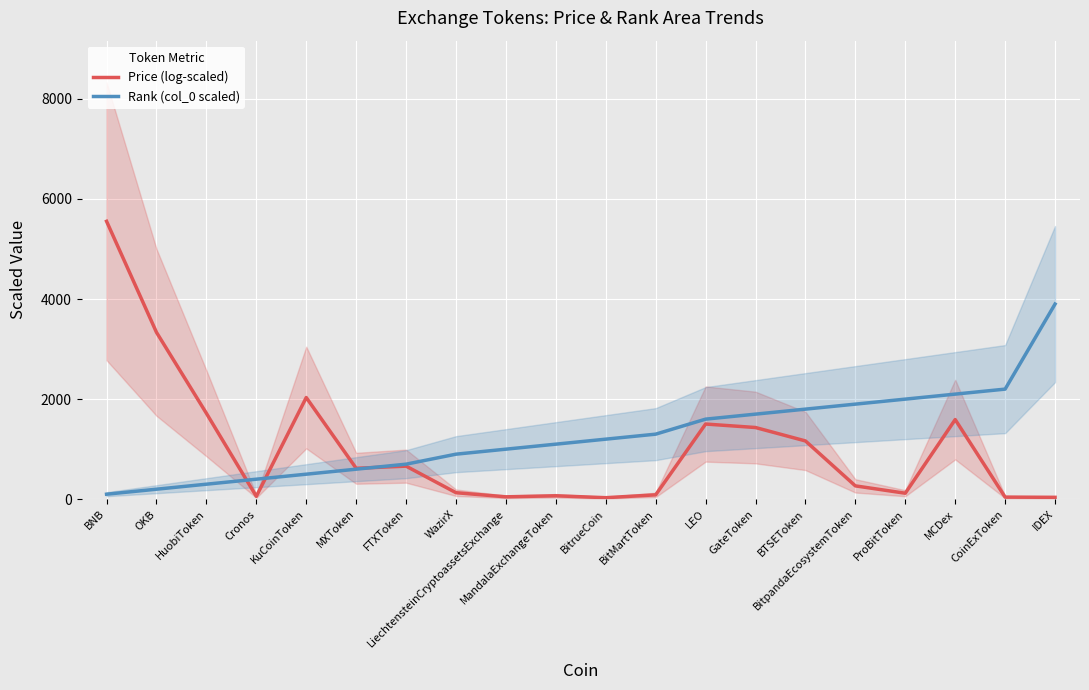

Rank the series by their maximum value, from highest to lowest.

Price (log-scaled), Rank (col_0 scaled)